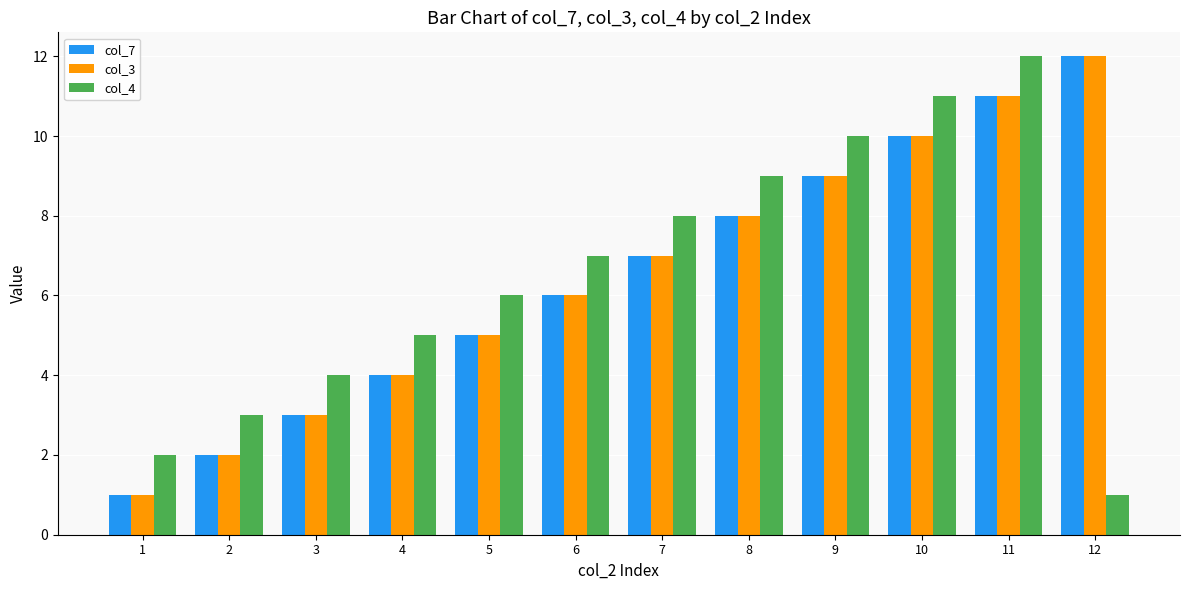

What is the sum of all col_3 values?

78